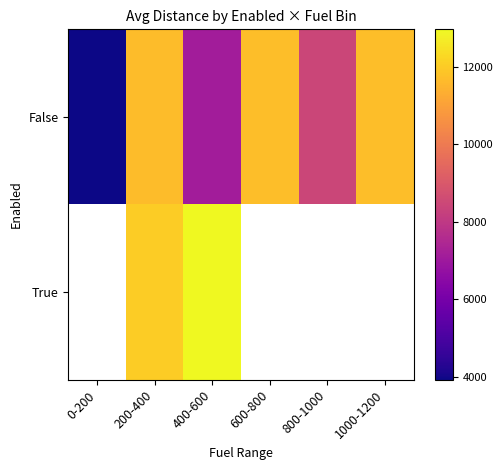

At how many categories does at least one series exceed 12781?

1